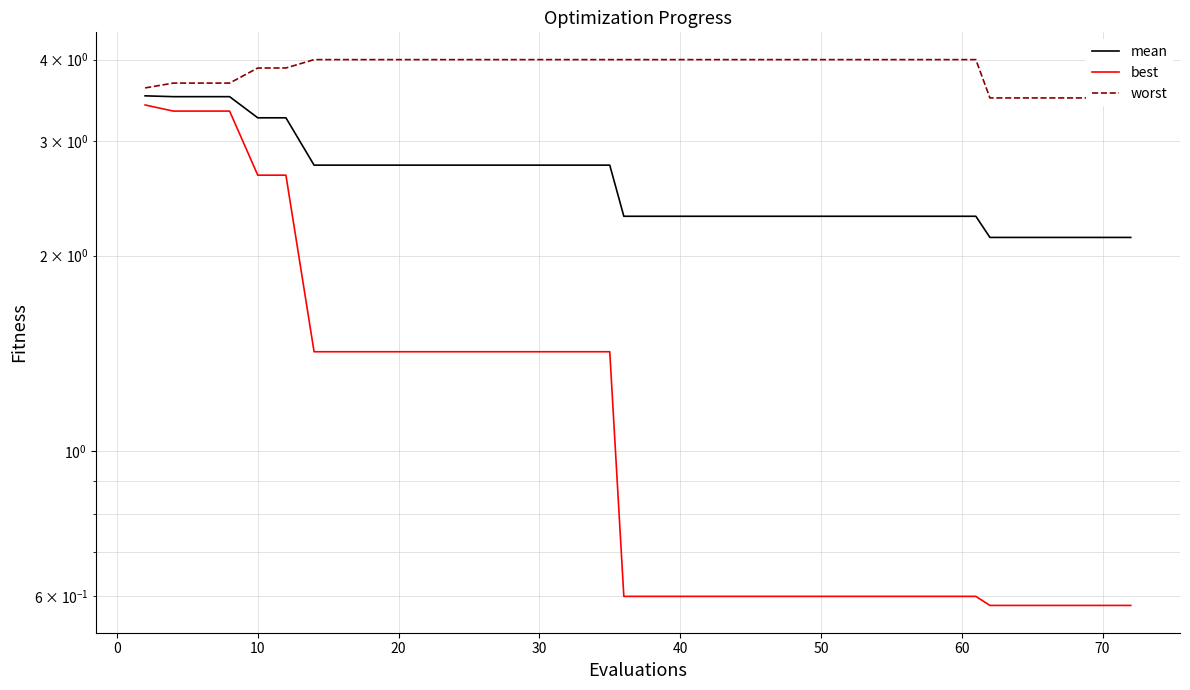

Reading left to right, transcribe all the data shown in this chart.

mean: 3.5	3.5	3.5	3.5	3.3	3.3	2.8	2.8	2.8	2.8	2.8	2.8	2.8	2.8	2.8	2.8	2.8	2.8	2.8	2.3	2.3	2.3	2.3	2.3	2.3	2.3	2.3	2.3	2.3	2.3	2.3	2.3	2.3	2.1	2.1	2.1	2.1	2.1	2.1	2.1
best: 3.4	3.3	3.3	3.3	2.7	2.7	1.4	1.4	1.4	1.4	1.4	1.4	1.4	1.4	1.4	1.4	1.4	1.4	1.4	0.6	0.6	0.6	0.6	0.6	0.6	0.6	0.6	0.6	0.6	0.6	0.6	0.6	0.6	0.6	0.6	0.6	0.6	0.6	0.6	0.6
worst: 3.6	3.7	3.7	3.7	3.9	3.9	4.0	4.0	4.0	4.0	4.0	4.0	4.0	4.0	4.0	4.0	4.0	4.0	4.0	4.0	4.0	4.0	4.0	4.0	4.0	4.0	4.0	4.0	4.0	4.0	4.0	4.0	4.0	3.5	3.5	3.5	3.5	3.5	3.5	3.5